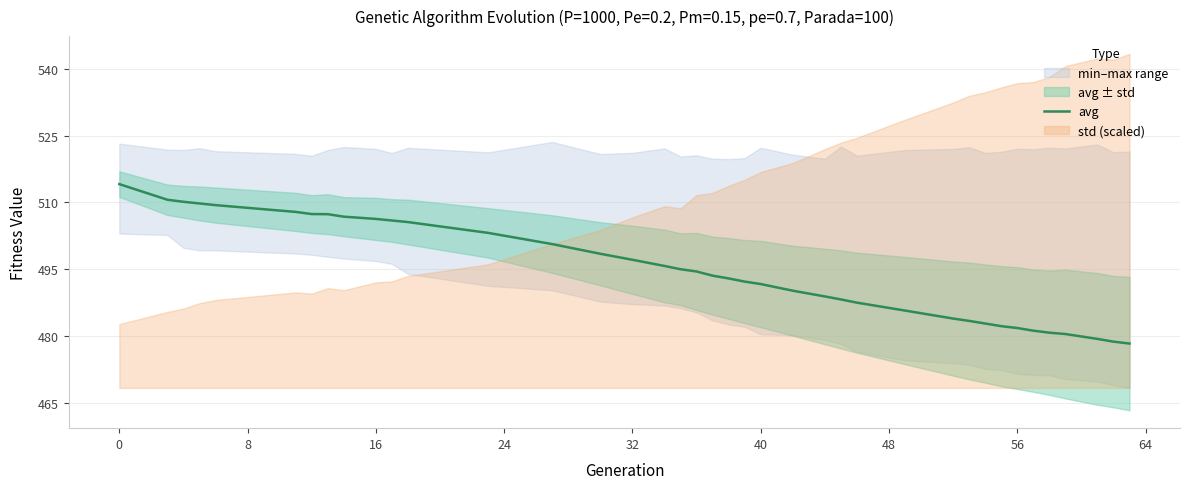

The value of avg at 0 is 514.1. True or false?

True